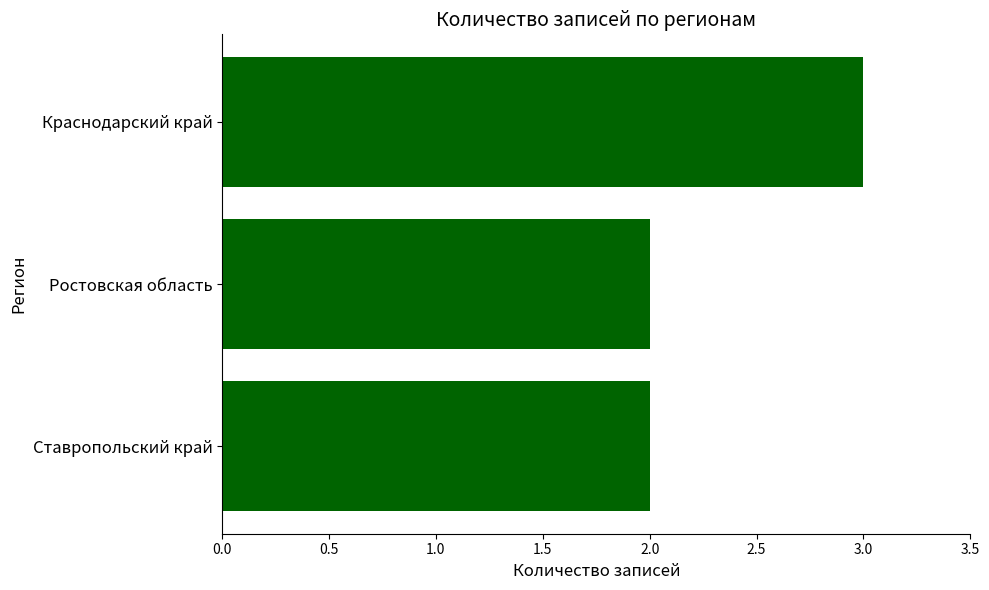

What position from the top is Ставропольский край?

3